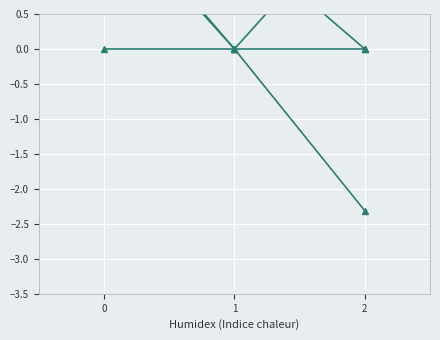

At 0, list the series in order from smallest to largest.

col_2, col_6, col_0, col_14, col_7, col_16